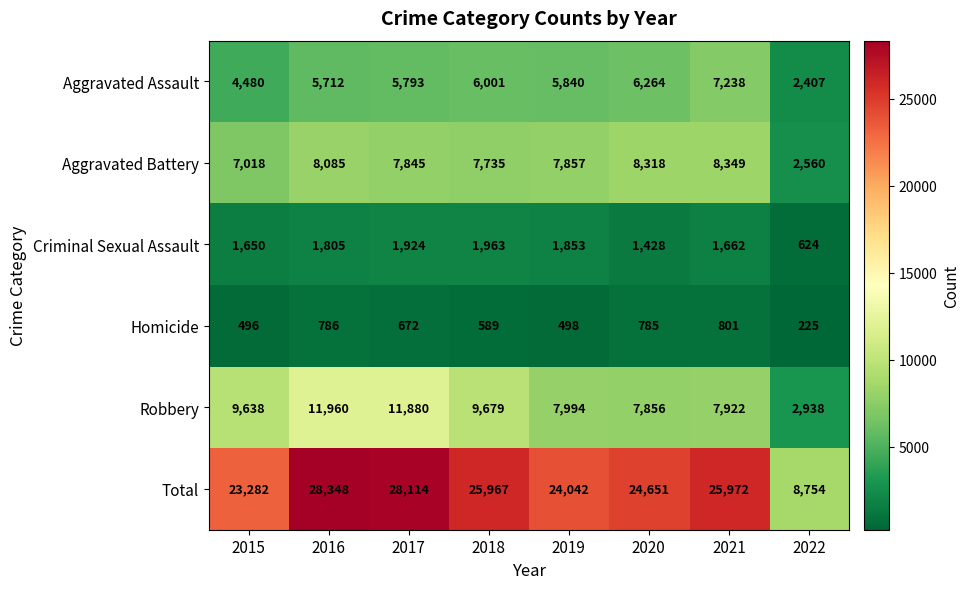

At which category does the chart reach its peak across all series?

2016